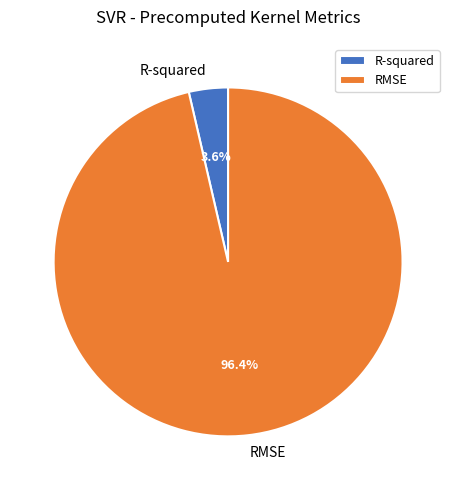

Is the sum of R-squared and RMSE greater than half?

Yes